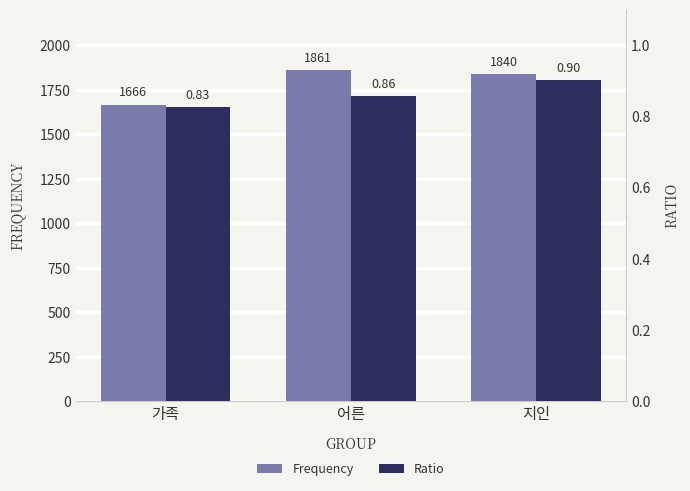

Which category has the lowest value across all series?

가족